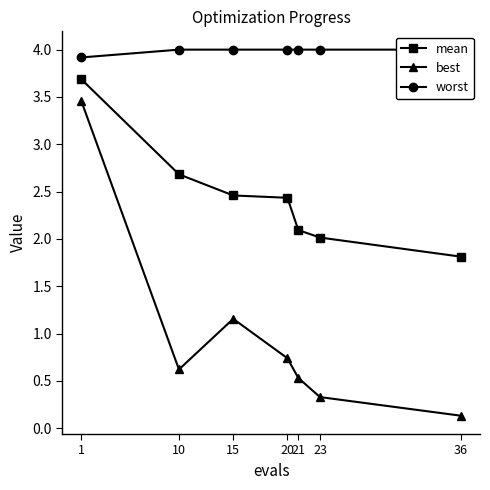

Reading right to left, list all the values displayed in this chart.

mean: 36=1.8	23=2.0	21=2.1	20=2.4	15=2.5	10=2.7	1=3.7
best: 36=0.1	23=0.3	21=0.5	20=0.7	15=1.2	10=0.6	1=3.5
worst: 36=4.0	23=4.0	21=4.0	20=4.0	15=4.0	10=4.0	1=3.9